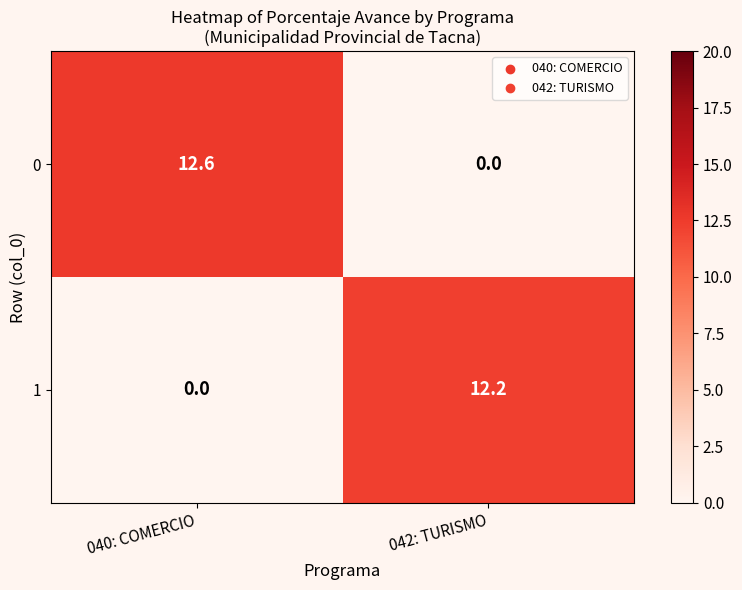

List the series in order of their peak value, lowest first.

1, 0